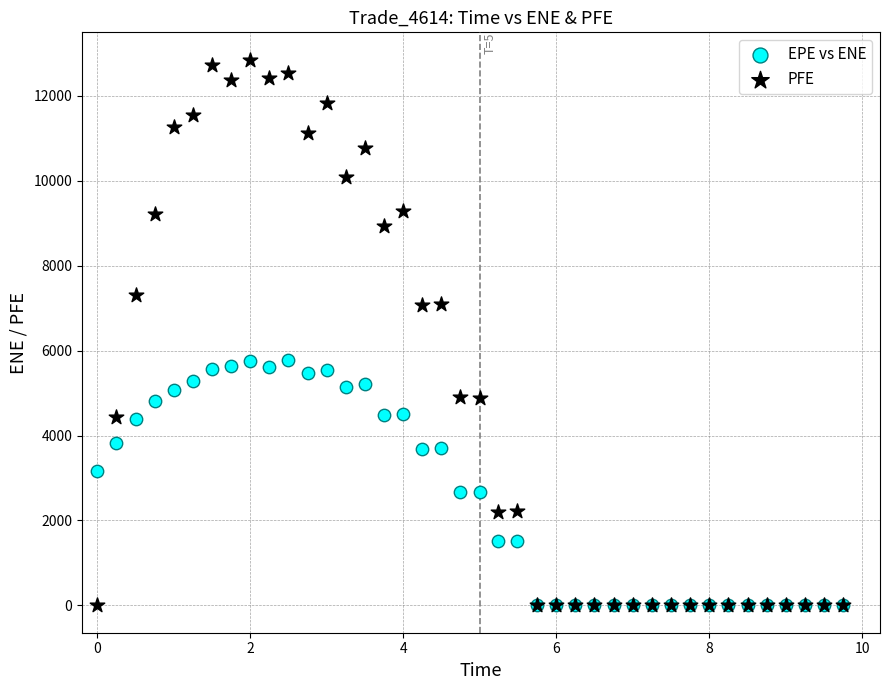

What are all the series names shown in the legend?

EPE vs ENE, PFE